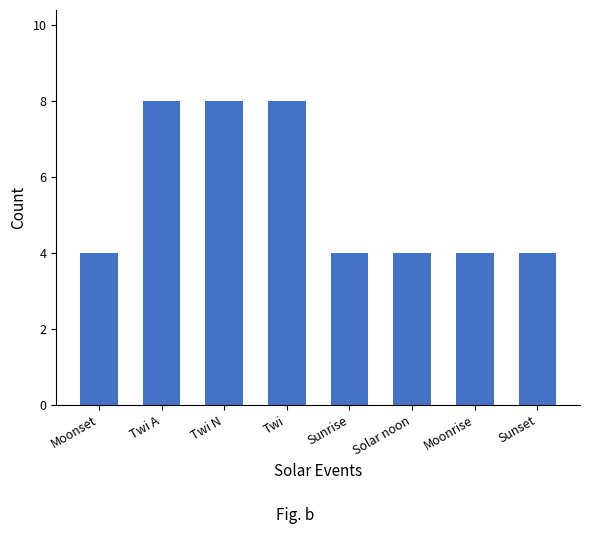

Reading right to left, what are all the values shown in this chart?

4	4	4	4	8	8	8	4